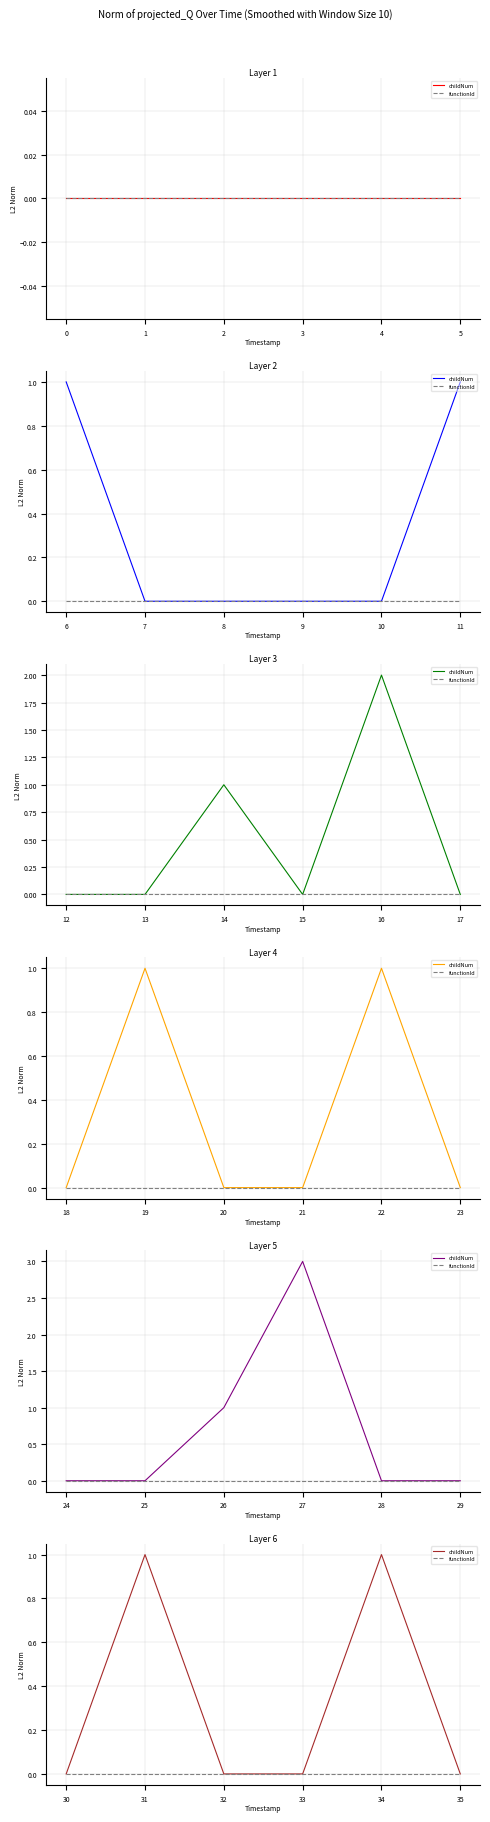

Does the chart have visible grid lines?

Yes